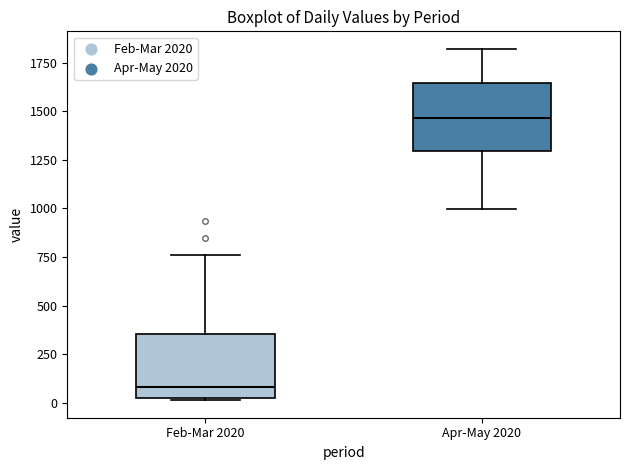

Which box has the highest median line?

Apr-May 2020